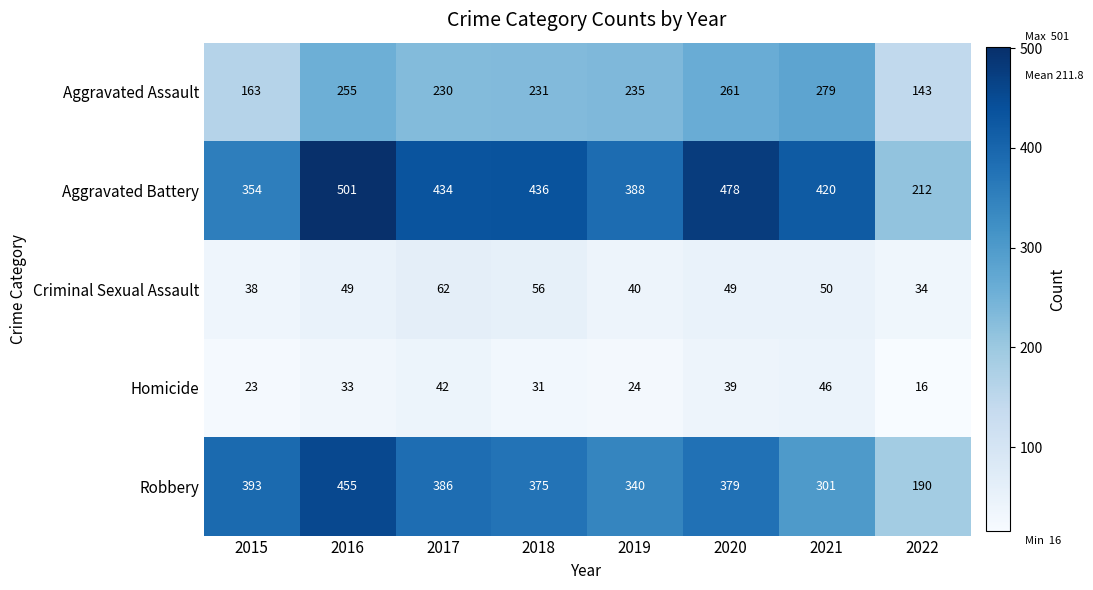

At which label does Aggravated Battery reach its minimum?

2022